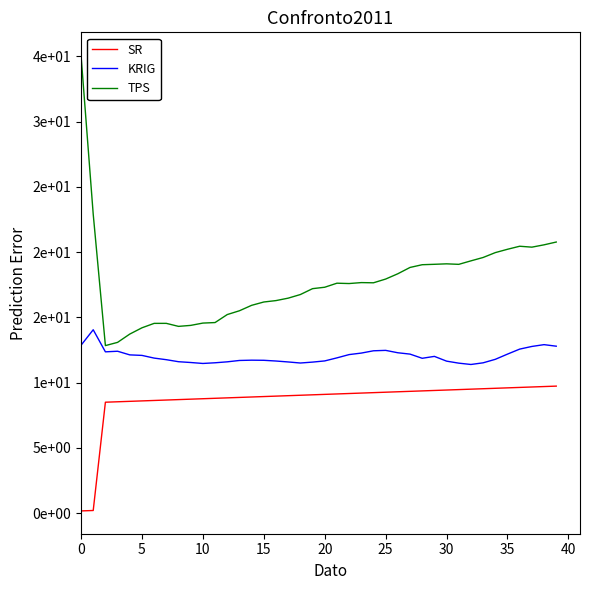

True or false: SR and TPS cross at least once.

False